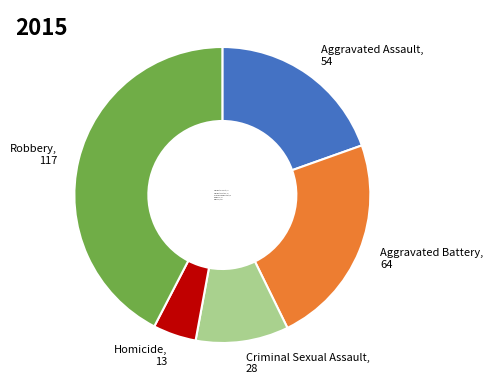

Does any single category account for the majority?

No